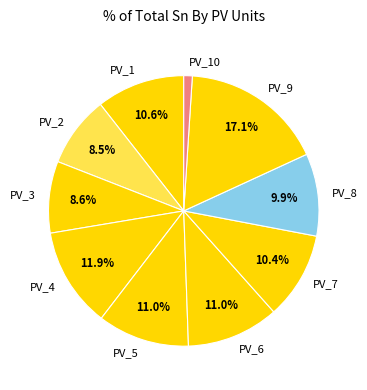

Between PV_8 and PV_9, which is larger?

PV_9